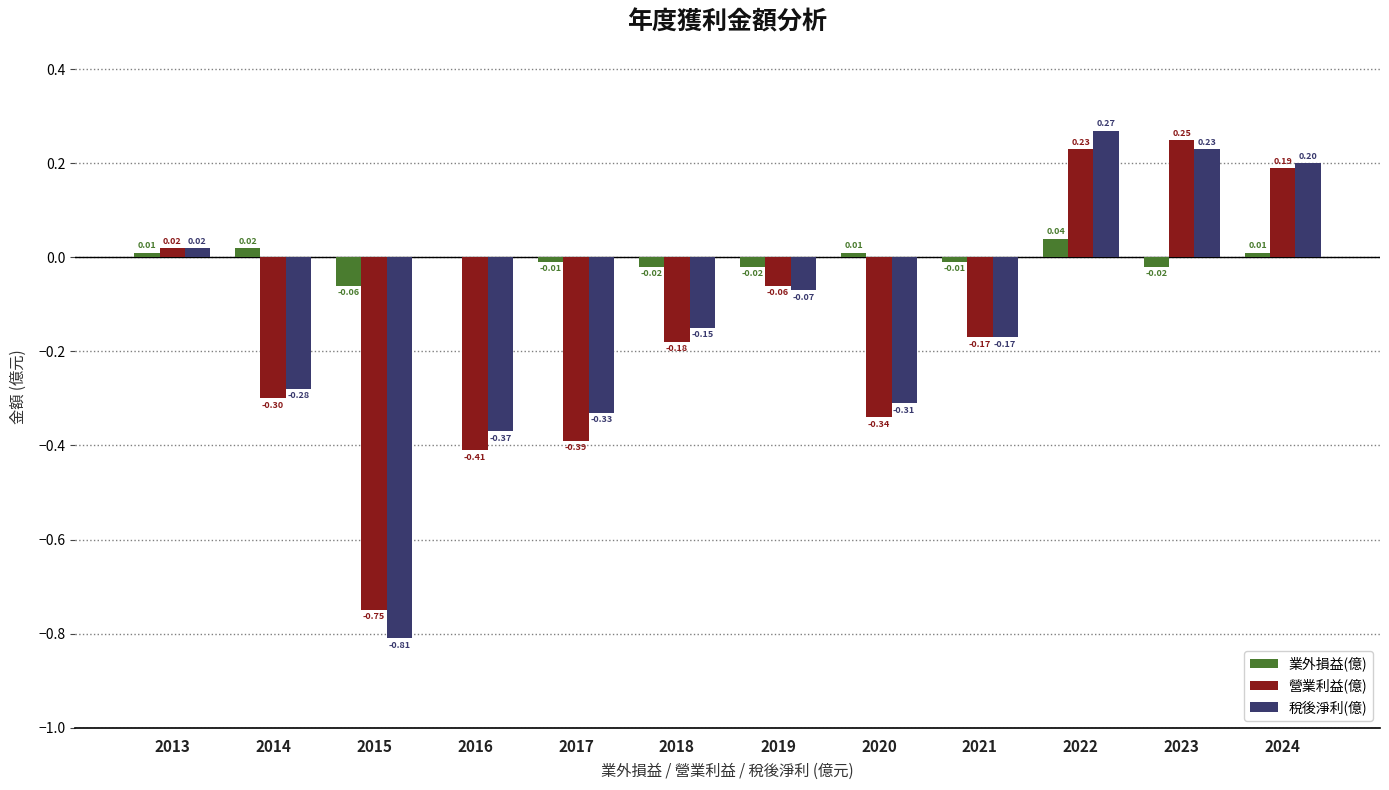

What are all the series names shown in the legend?

業外損益(億), 營業利益(億), 稅後淨利(億)